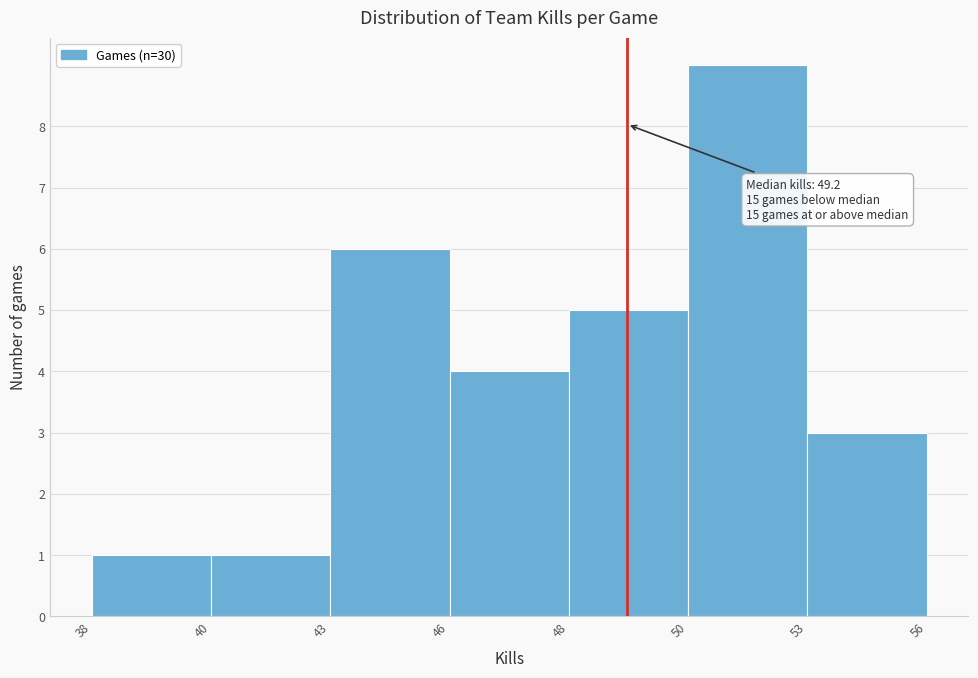

Reading left to right, what are all the values shown in this chart?

1	1	6	4	5	9	3